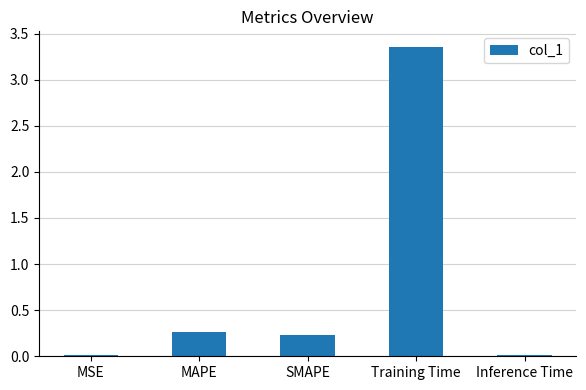

The value at Inference Time is 0.0. True or false?

True